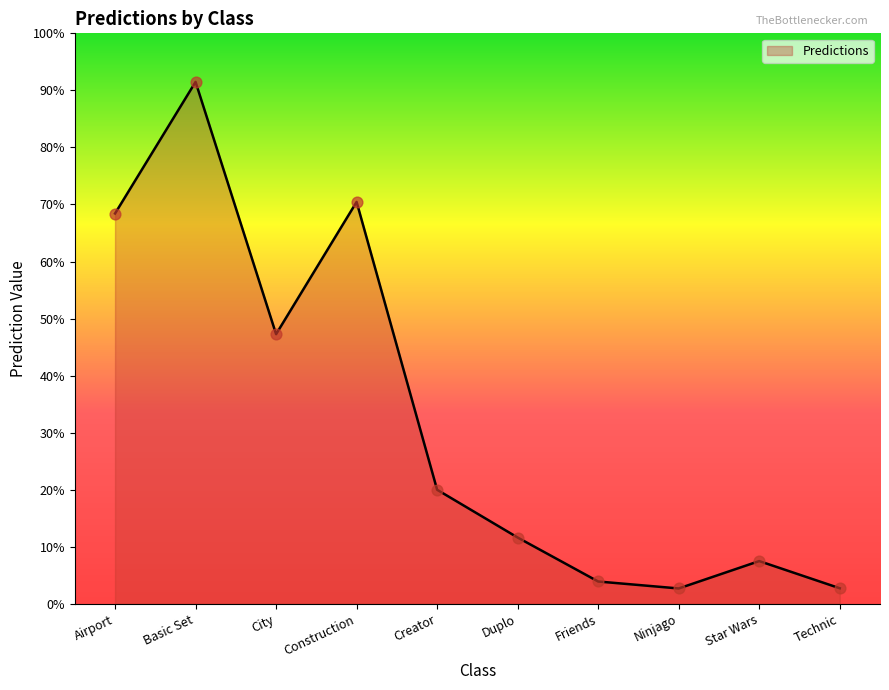

Which has a higher value, Friends or Airport?

Airport